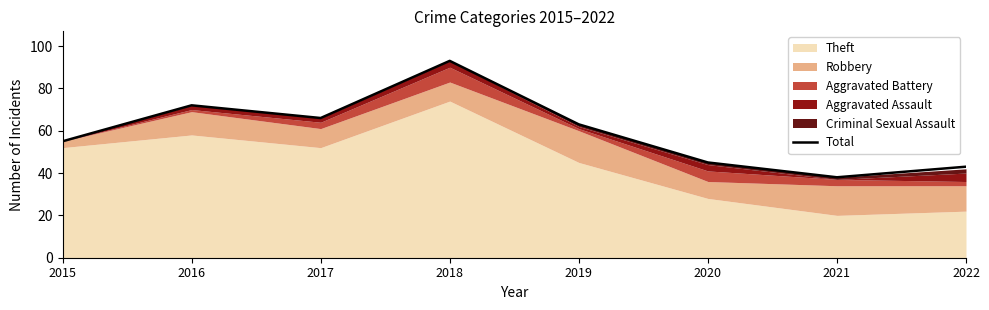

List the labels in order of value, largest first.

2018, 2016, 2017, 2019, 2015, 2020, 2022, 2021